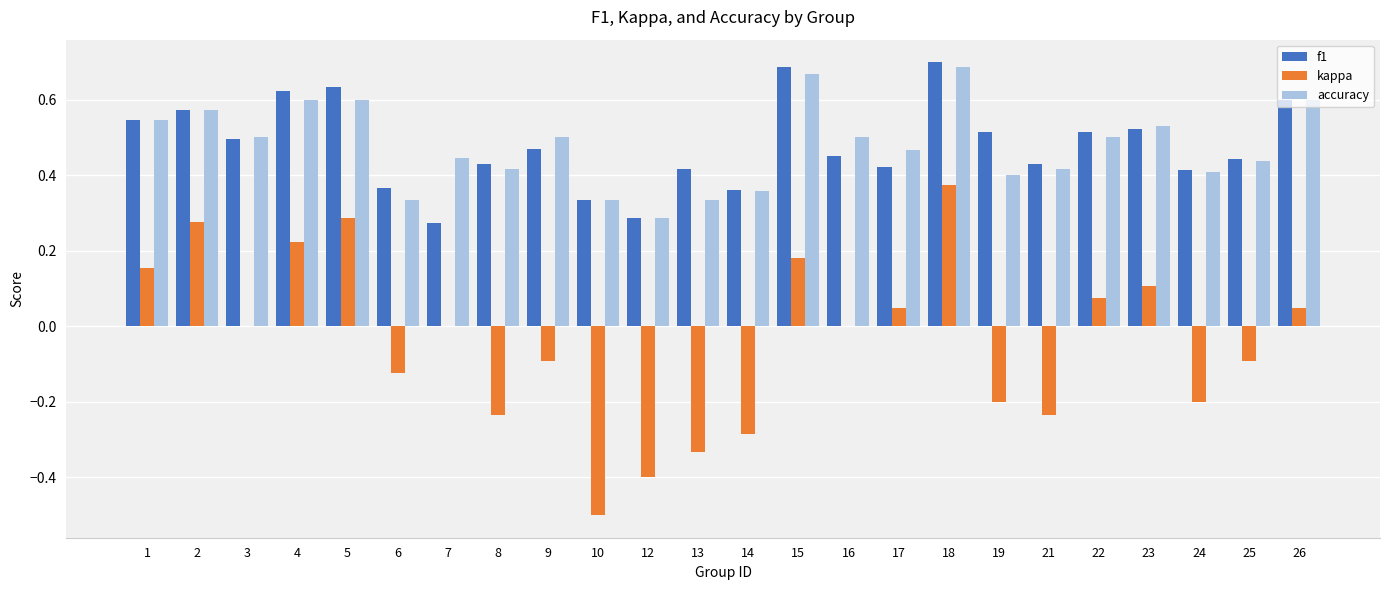

What is the sum of all accuracy values?

11.4